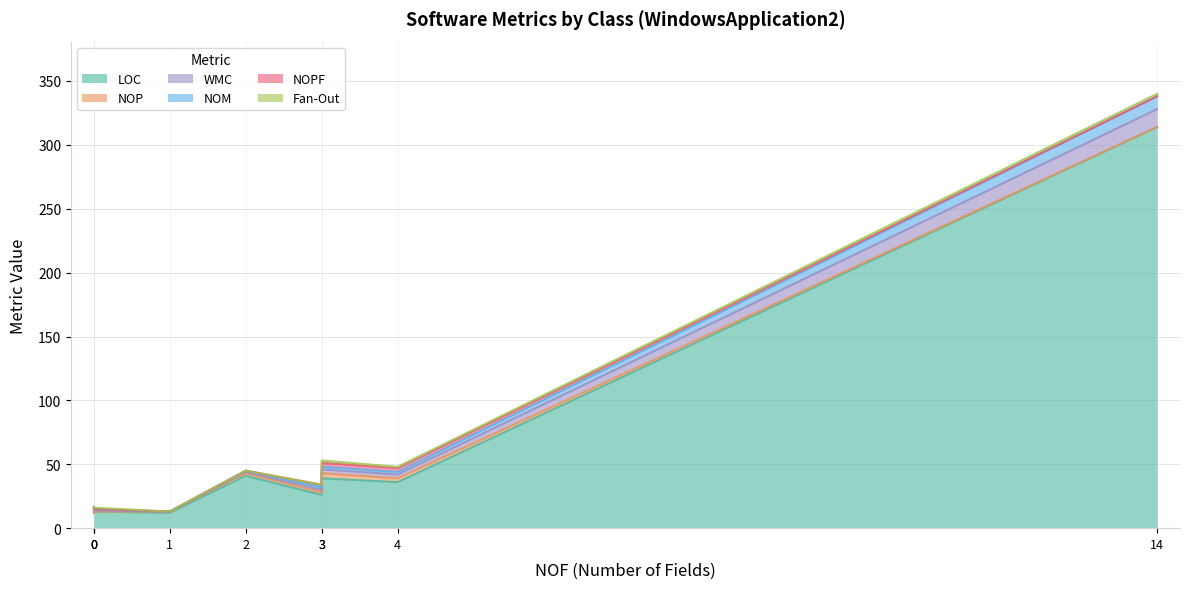

How many data points in NOM are above 1?

4